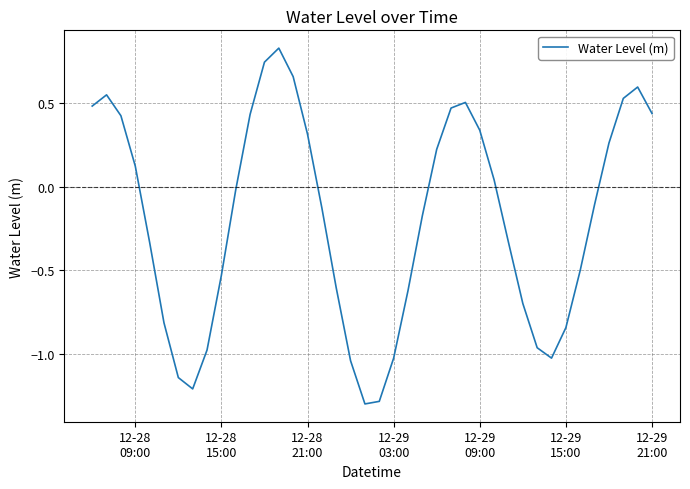

What is the smallest value displayed?

-1.3